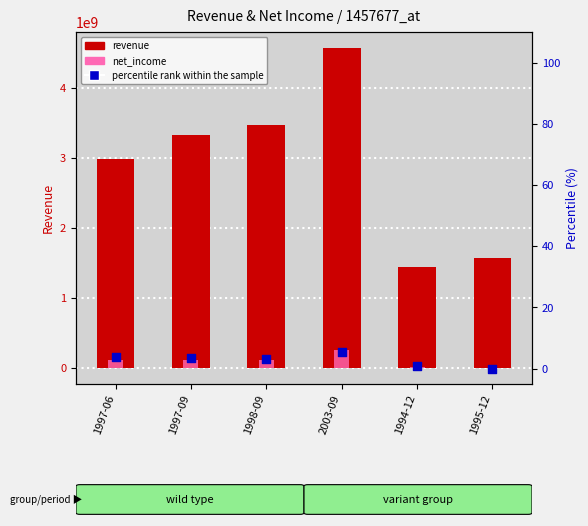

Which series has the largest total across all categories?

revenue